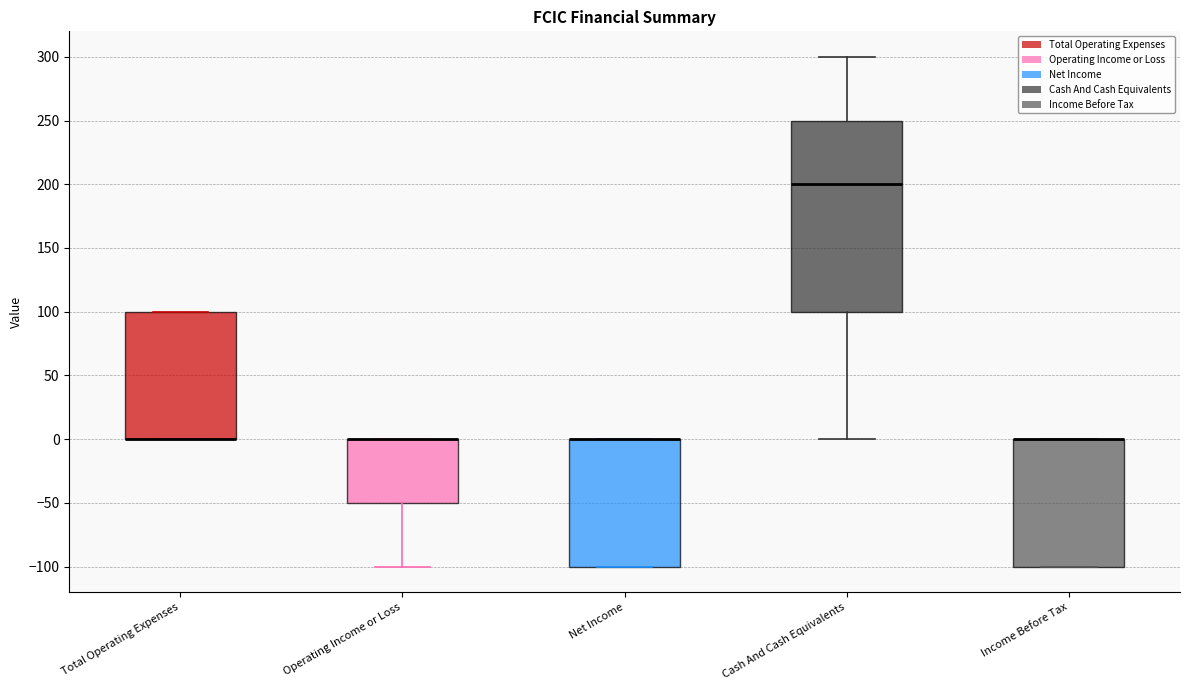

Reading left to right, read every box against the y-axis: the position of its median line, the range the box covers, and the ends of its whiskers. The values are not printed on the chart, so give them approximately, as read against the axis.

Total Operating Expenses: median 0 (drawn on the box's lower edge), box 0 to 100, whiskers 0 to 100
Operating Income or Loss: median 0 (drawn on the box's upper edge), box -50 to 0, whiskers -100 to 0
Net Income: median 0 (drawn on the box's upper edge), box -100 to 0, whiskers -100 to 0
Cash And Cash Equivalents: median 200, box 100 to 250, whiskers 0 to 300
Income Before Tax: median 0 (drawn on the box's upper edge), box -100 to 0, whiskers -100 to 0